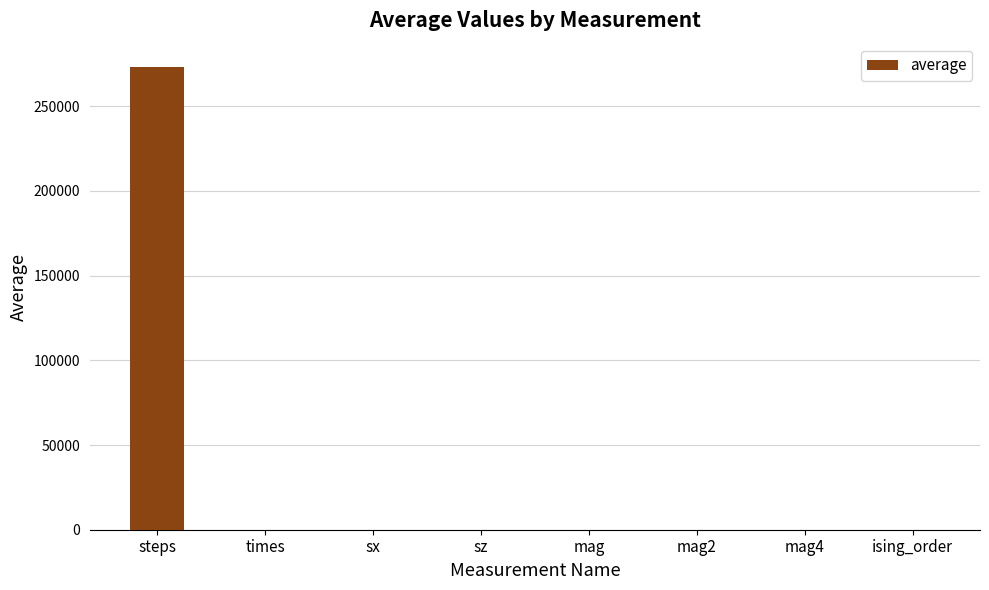

Is it true that the value at steps is 273266.0?

True